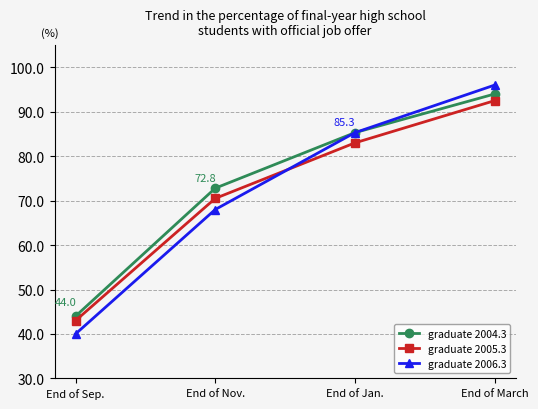

True or false: graduate 2004.3 and graduate 2005.3 cross at least once.

False